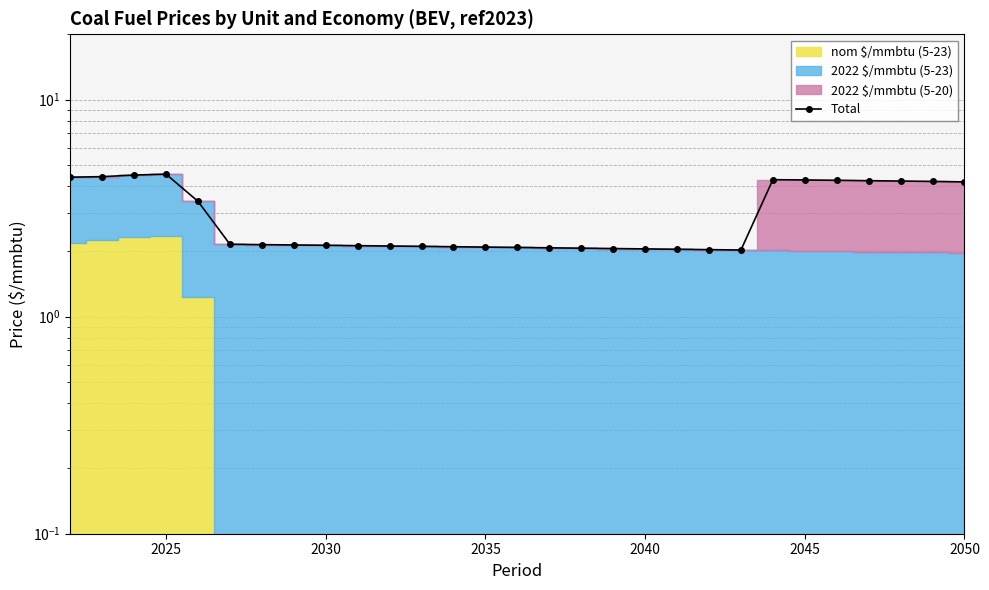

How many lines are shown in the chart?

1